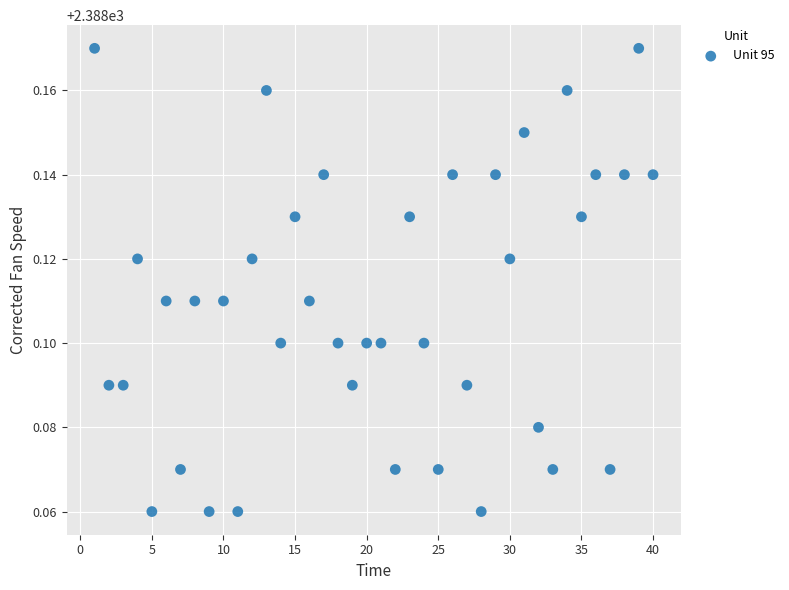

What is the range of X values (max minus min)?

39.0